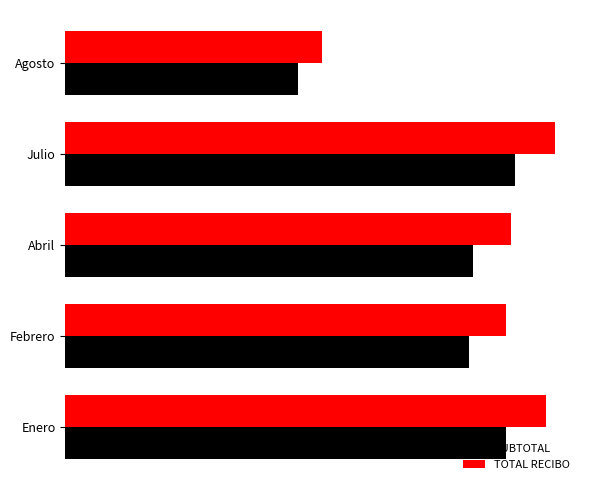

Reading left to right, what are all the values shown in this chart?

SUBTOTAL: 106470.3	97474.6	98519.6	108541.3	56312.9
TOTAL RECIBO: 116138.0	106422.0	107551.0	118375.0	61968.0